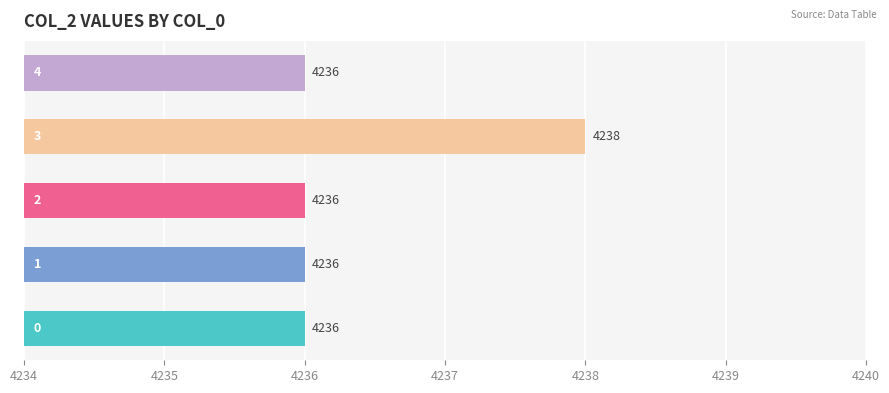

What is the maximum value shown in the chart?

4238